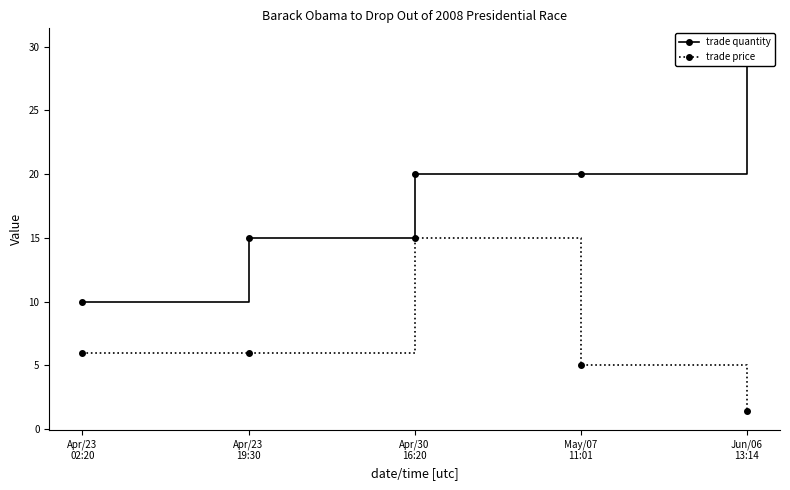

True or false: trade quantity and trade price intersect in this chart.

False